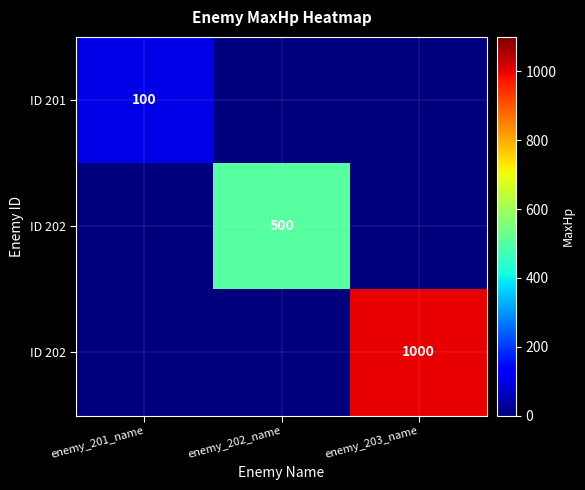

At how many categories does at least one series exceed 919?

1